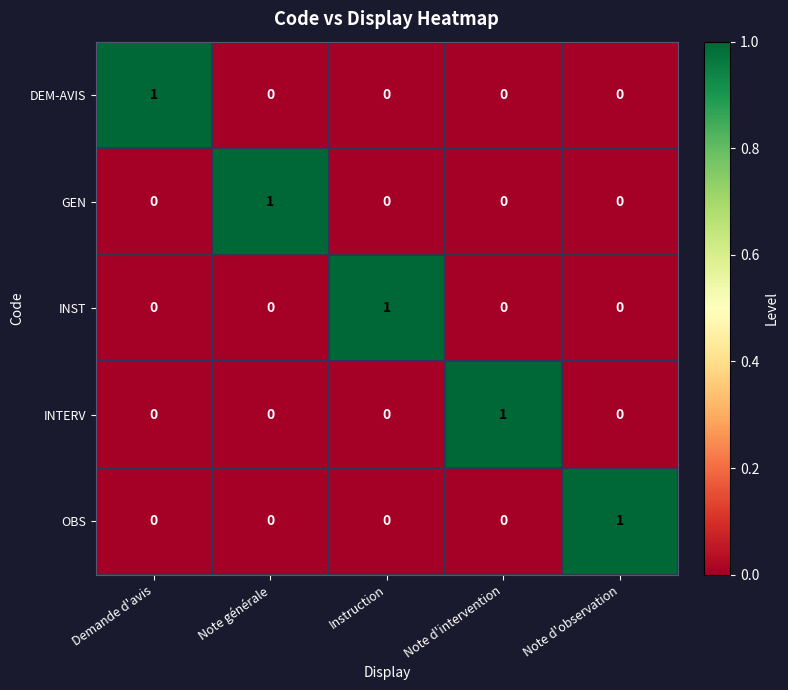

How many INTERV values are between 0 and 1?

5